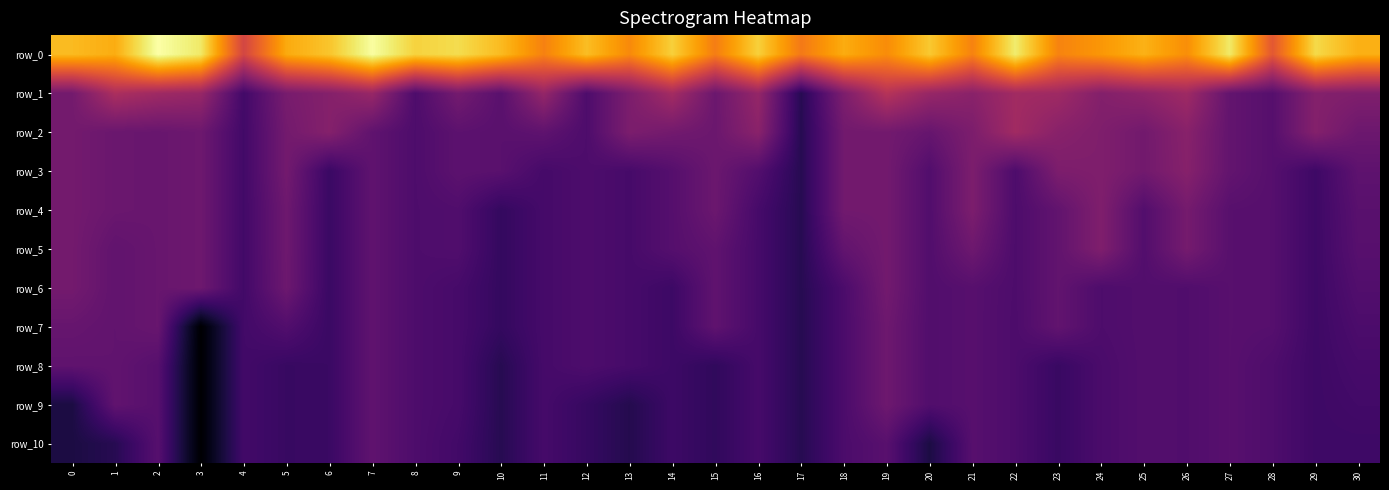

The value of row_8 at 19 is 15297.7. True or false?

True